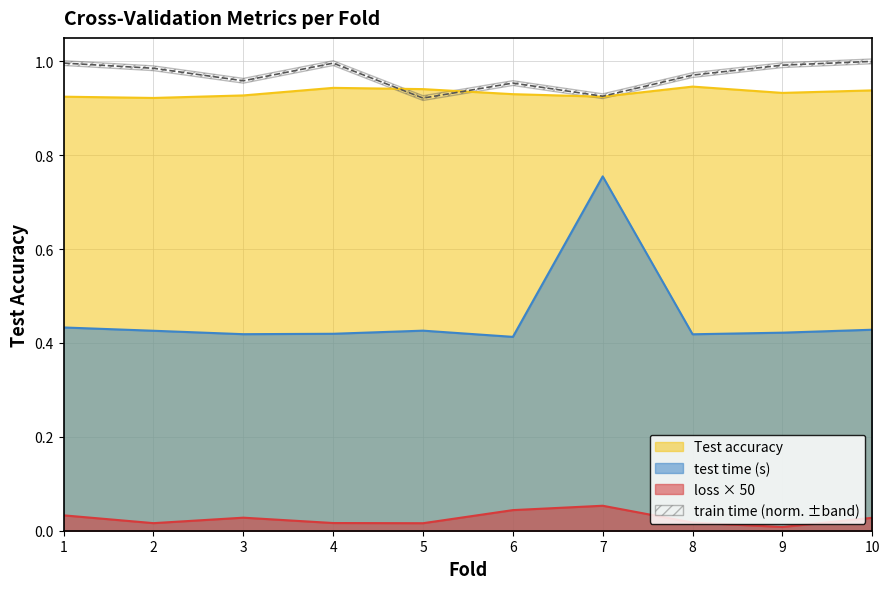

True or false: train time and loss cross at least once.

False